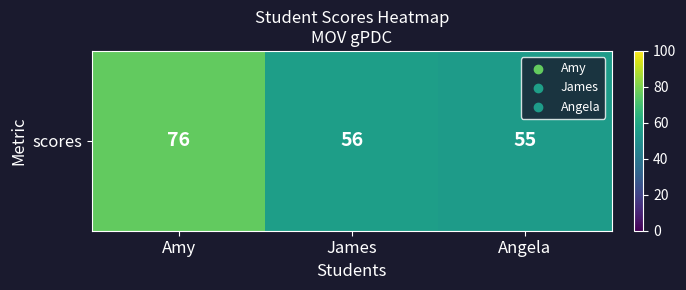

How many series are shown in this chart?

1